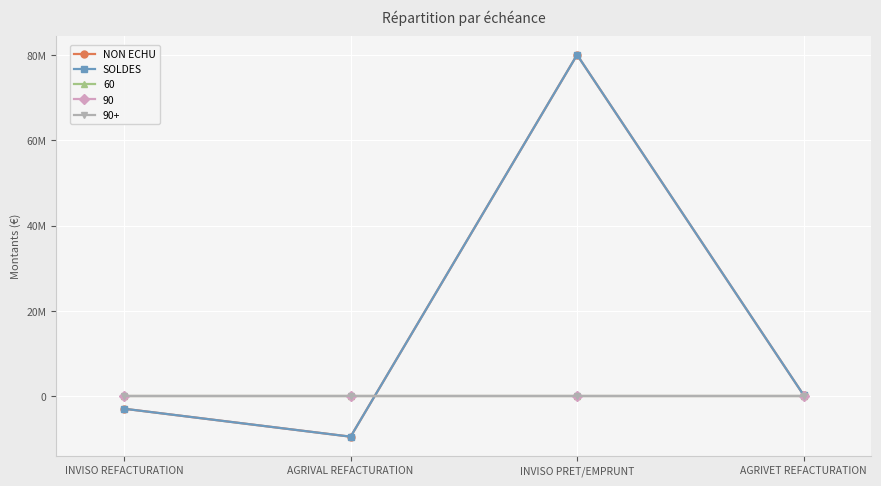

Is this an area chart (filled region under the line)?

No